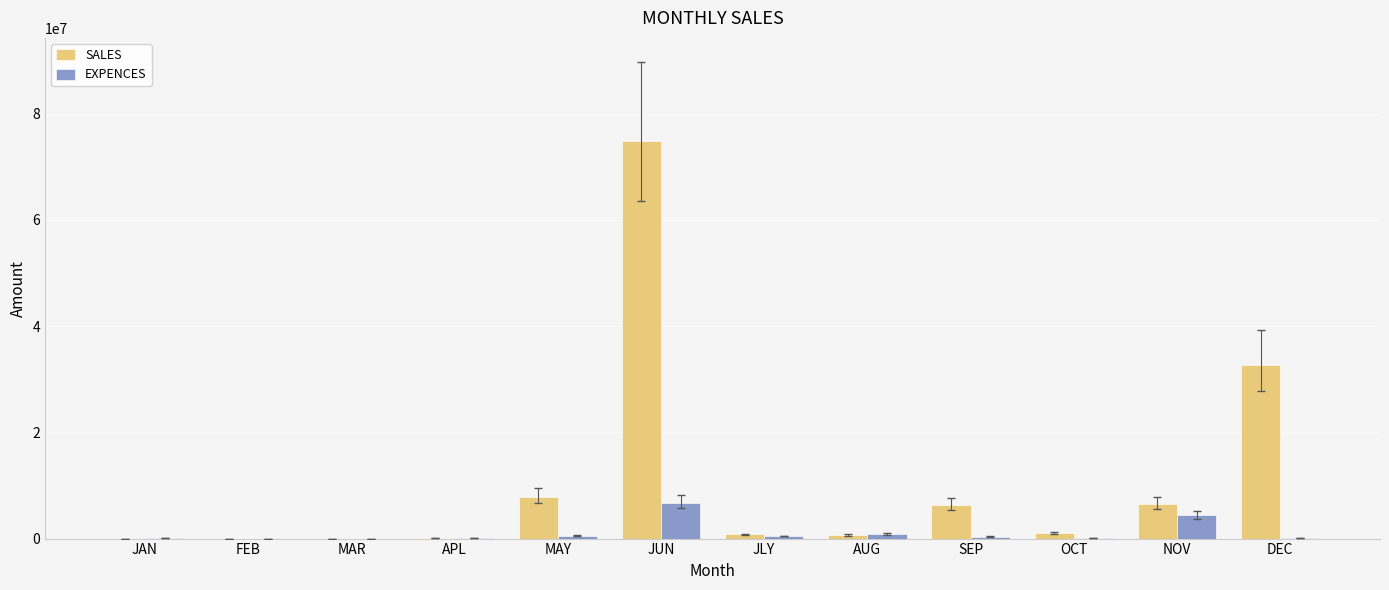

Between FEB and DEC, which series saw the biggest shift?

SALES